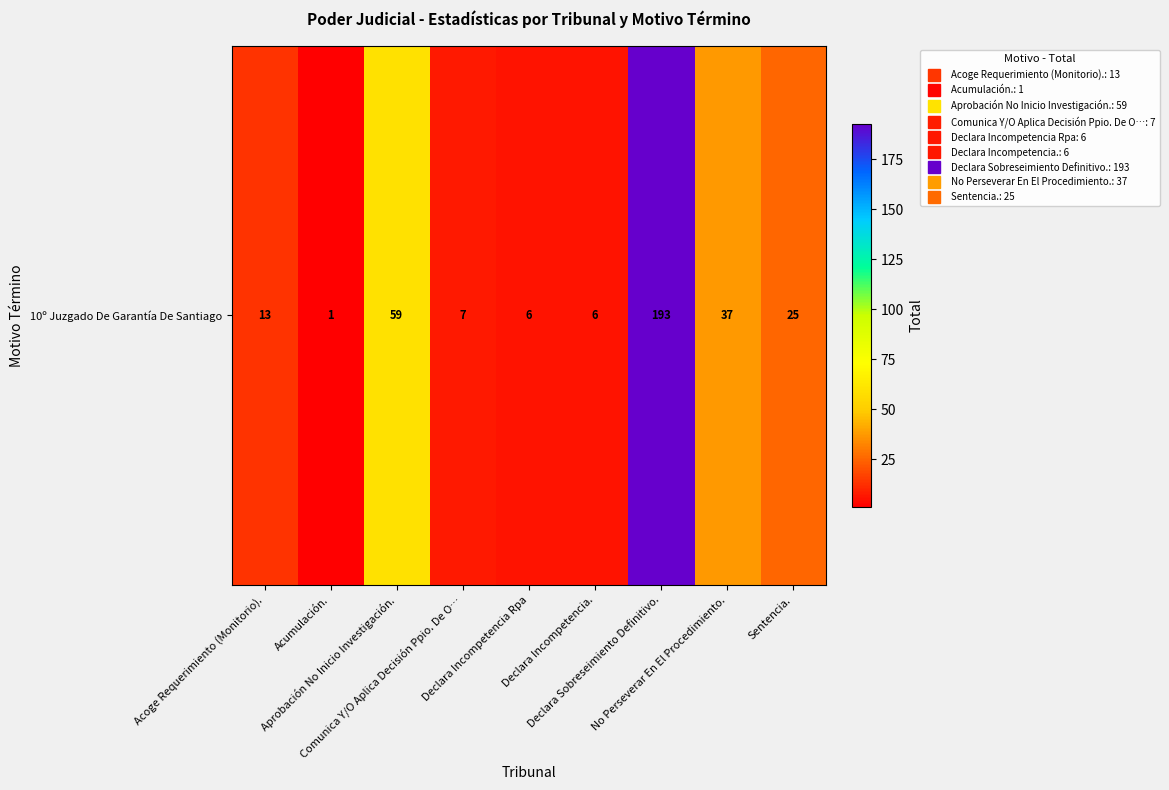

Reading left to right, what are all the values shown in this chart?

Acoge Requerimiento (Monitorio).=13	Acumulación.=1	Aprobación No Inicio Investigación.=59	Comunica Y/O Aplica Decisión Ppio. De O…=7	Declara Incompetencia Rpa=6	Declara Incompetencia.=6	Declara Sobreseimiento Definitivo.=193	No Perseverar En El Procedimiento.=37	Sentencia.=25